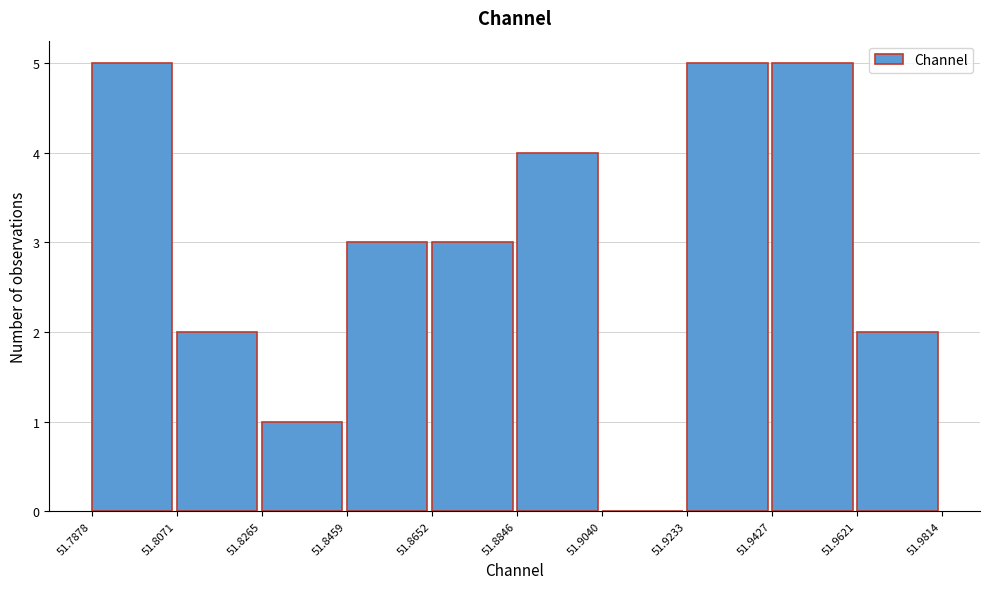

What is the height of the bar covering 51.8652 to 51.8846 on the x-axis? The values are not printed on the chart, so give them approximately, as read against the axis.

3